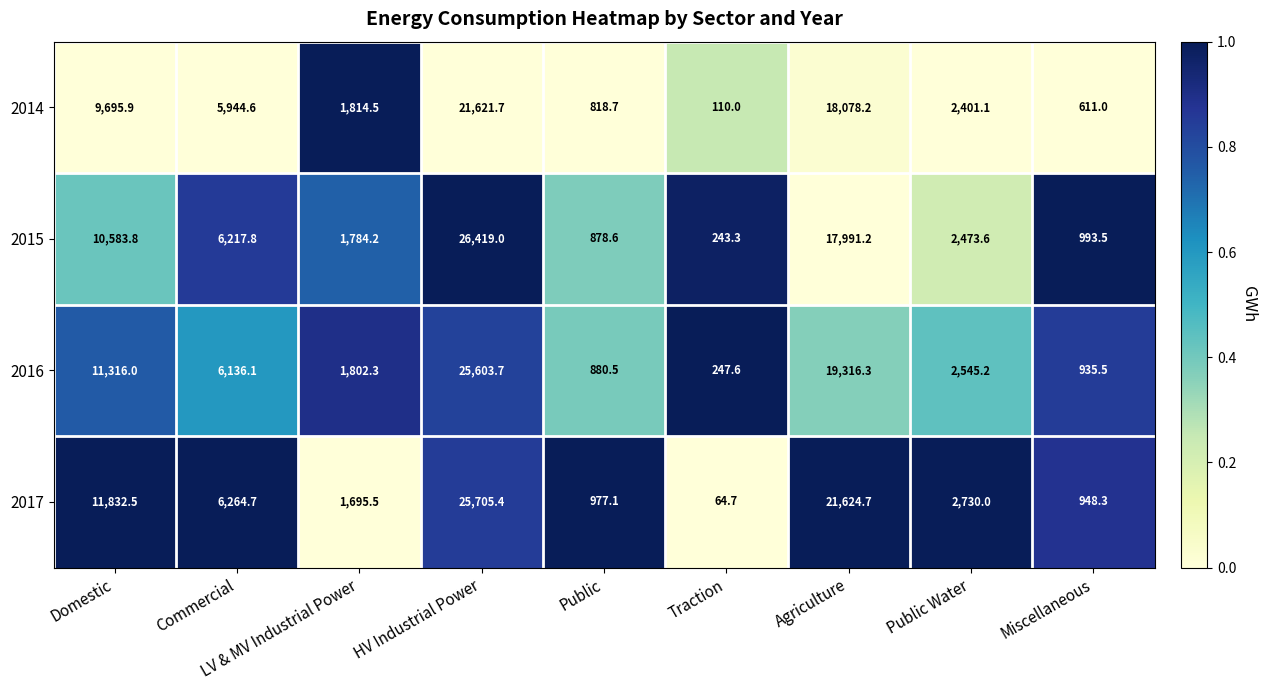

The 2015 series shows 9905.0 at HV Industrial Power. True or false?

False